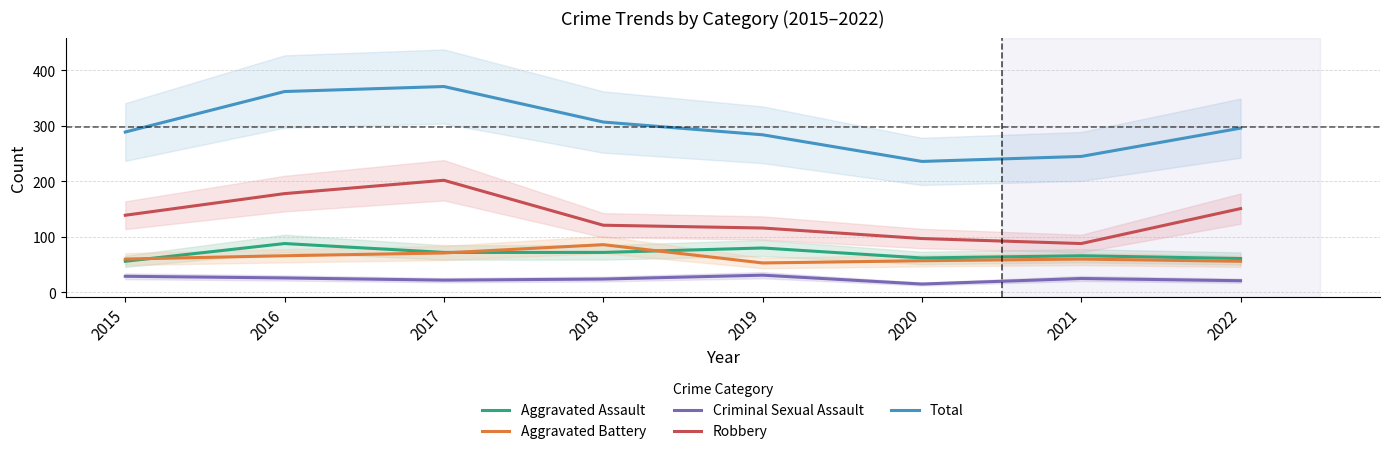

What is the value of the Total point at the 5th from the left?

284